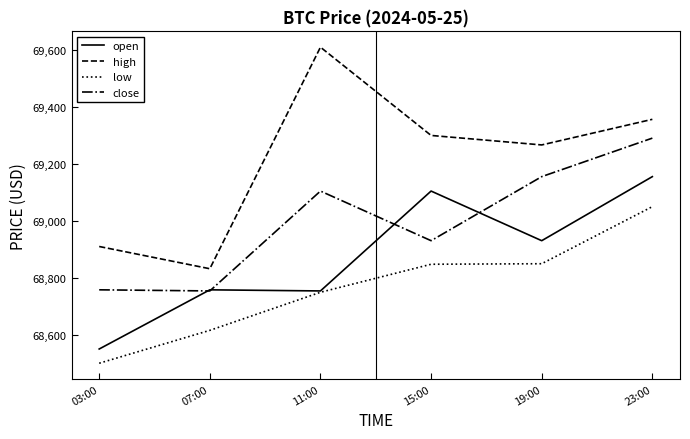

How many categories are shown in the chart?

6